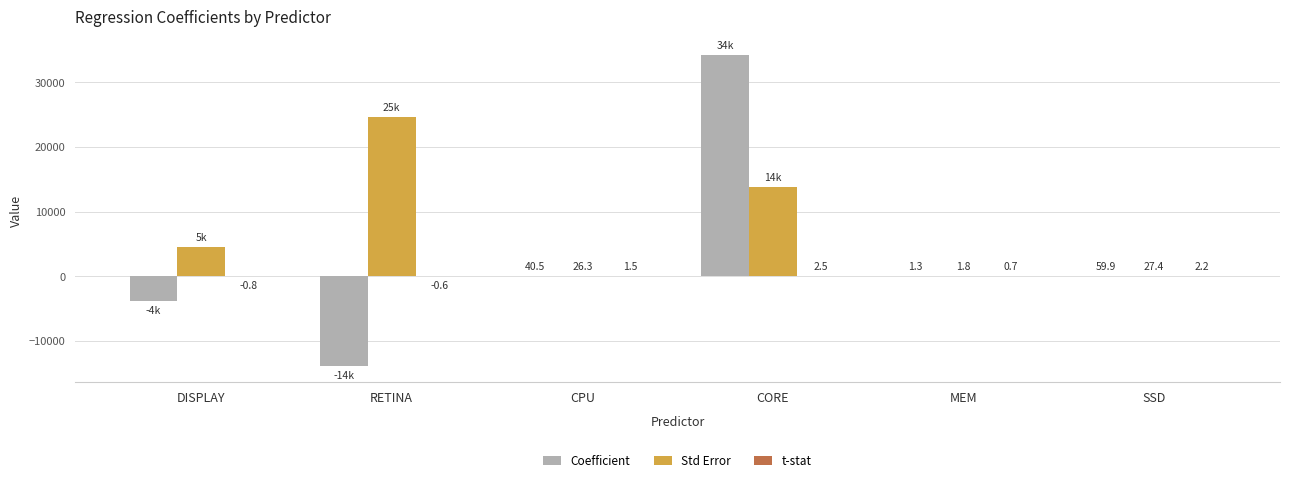

What is the spread (max minus min) of values at SSD?

57.7